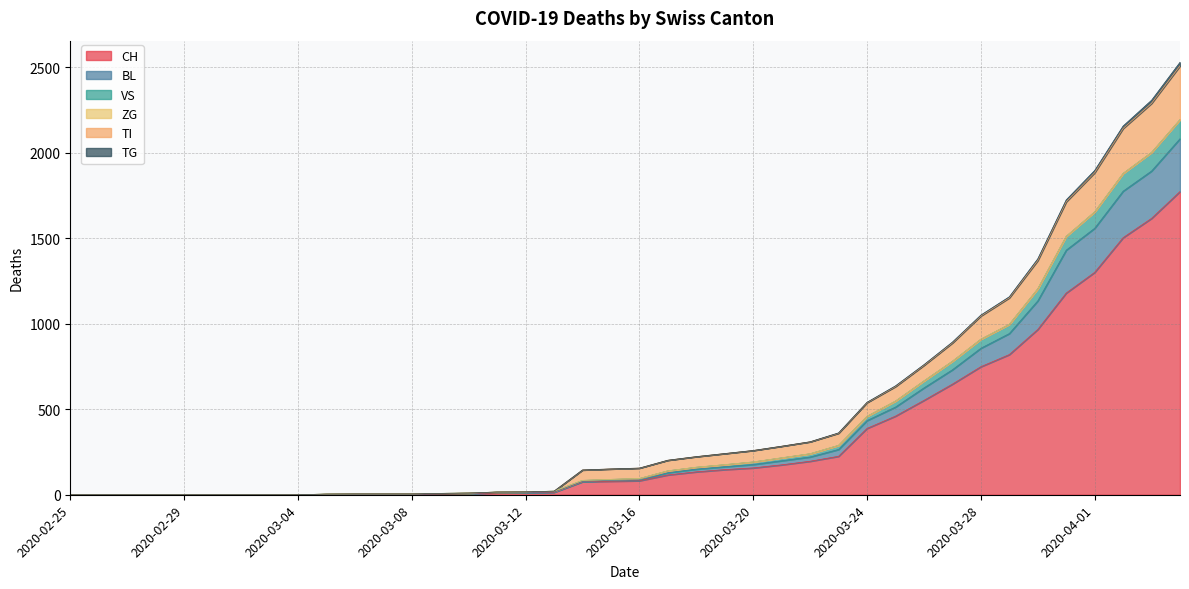

True or false: CH and BL cross at least once.

False